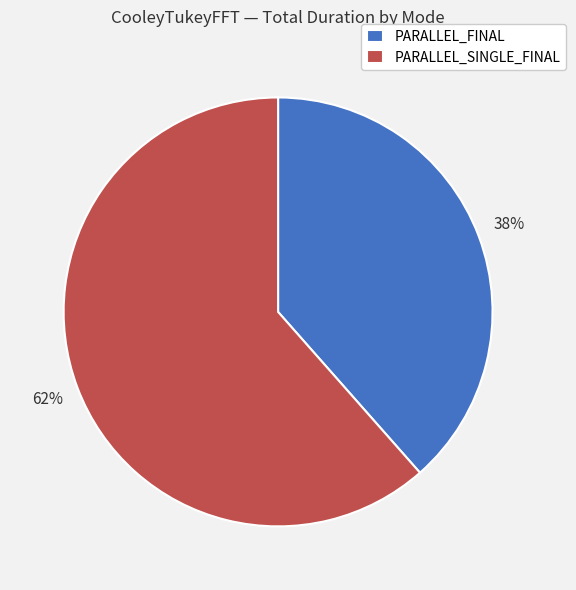

To the nearest percent, what is the combined percentage of PARALLEL_FINAL and PARALLEL_SINGLE_FINAL?

100%